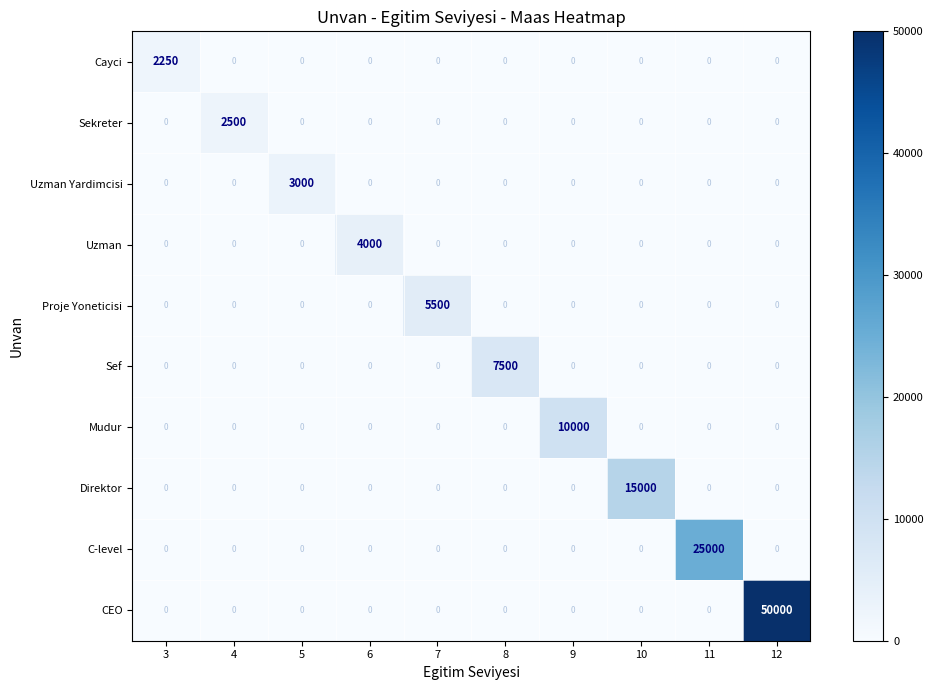

What is the spread (max minus min) of values at 8?

7500